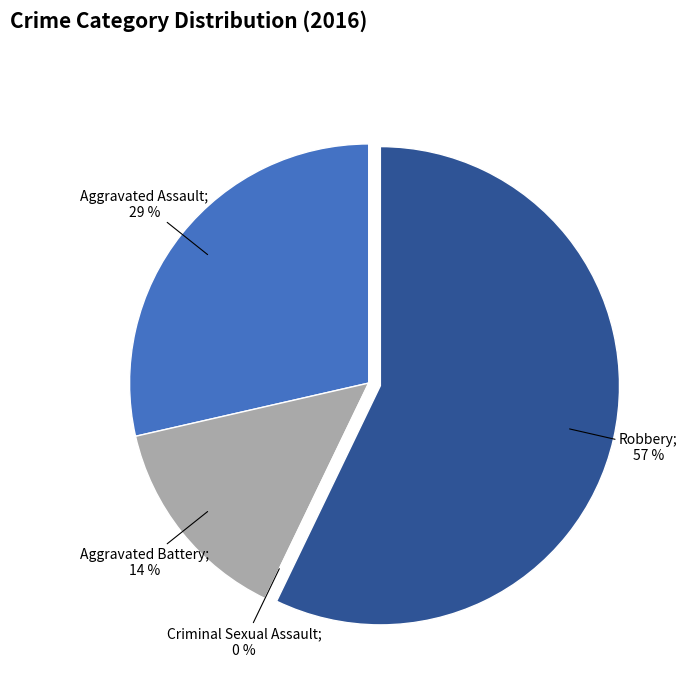

How much of the chart is everything except Robbery?

42.9%